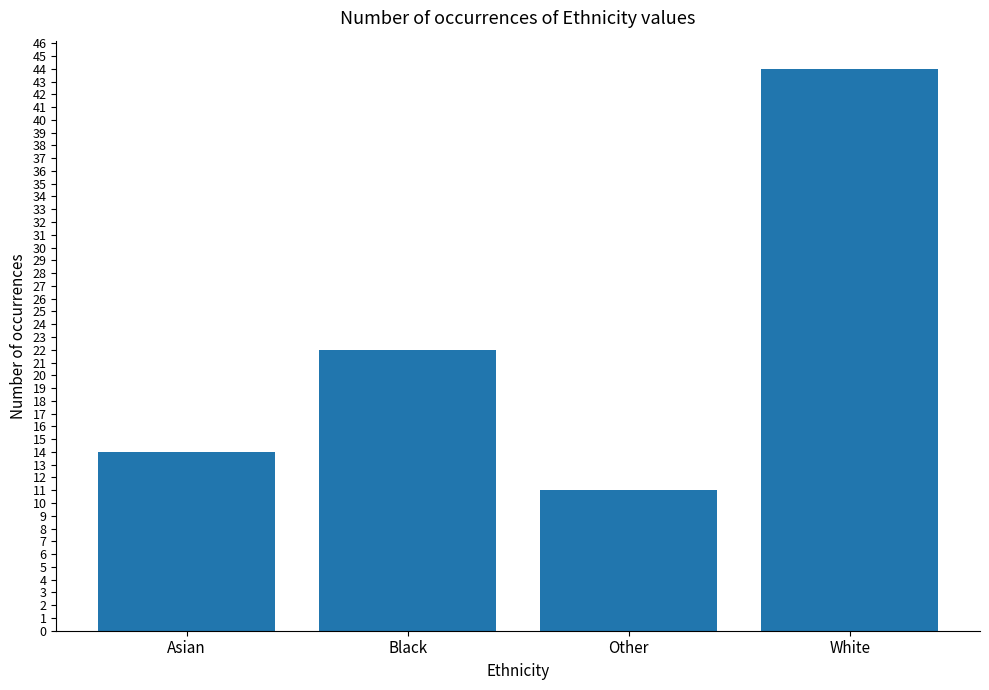

Rank the categories by value from lowest to highest.

Other, Asian, Black, White